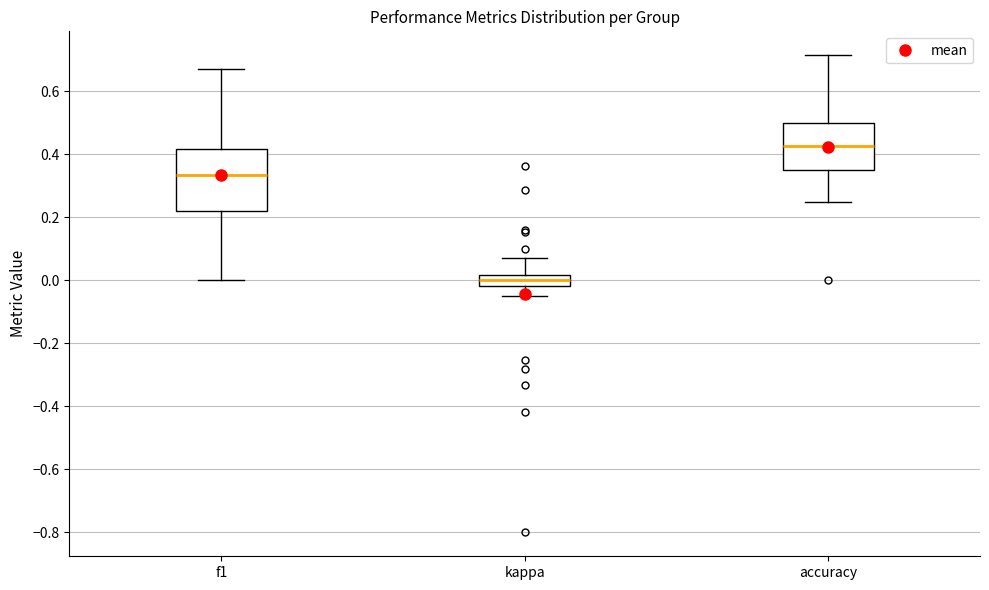

Reading left to right, transcribe this box plot: for each box, give where its median line is, the range the box spans, and where its two whiskers end, as read against the y-axis. The values are not printed on the chart, so give them approximately, as read against the axis.

f1: median 0.34, box 0.22 to 0.42, whiskers 0.00 to 0.68
kappa: median 0.00, box -0.02 to 0.02, whiskers -0.04 to 0.08
accuracy: median 0.42, box 0.36 to 0.50, whiskers 0.26 to 0.72